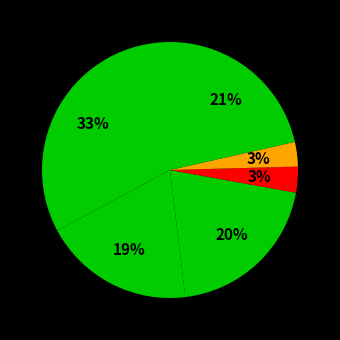

To the nearest percent, what is the average slice percentage?

17%